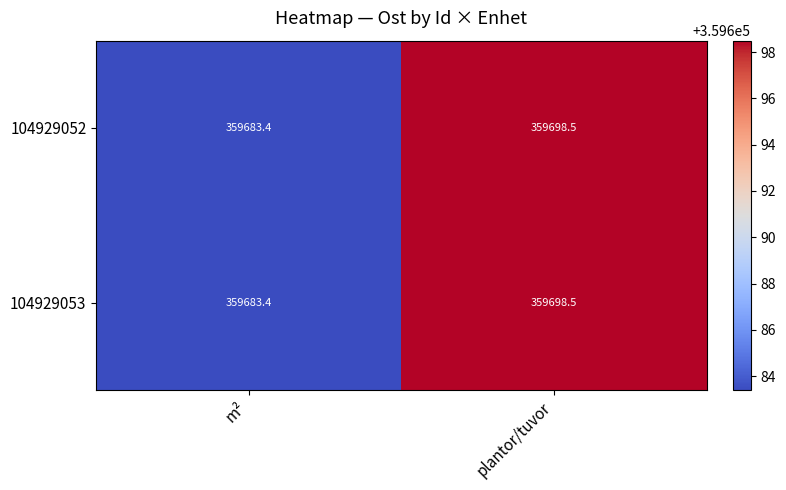

What is the approximate value of 104929052 at plantor/tuvor?

359698.5